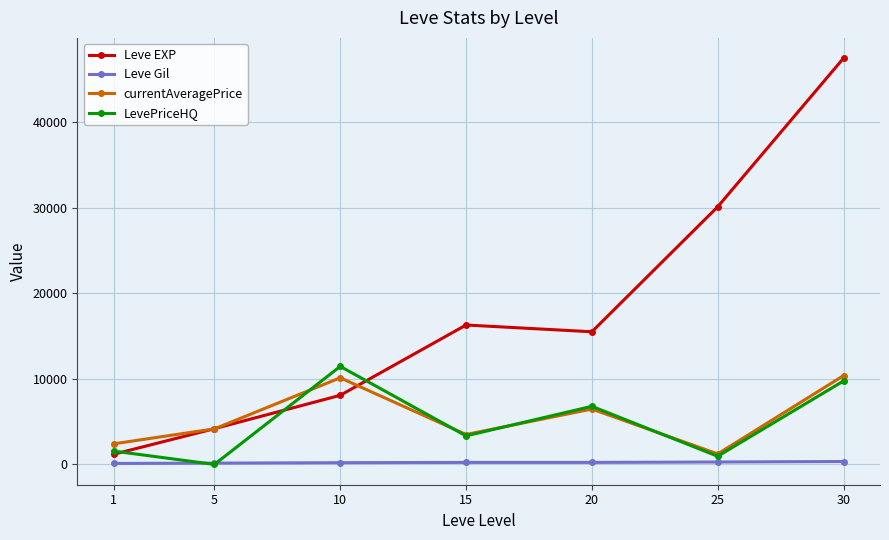

What is the maximum value for Leve EXP?

47467.5